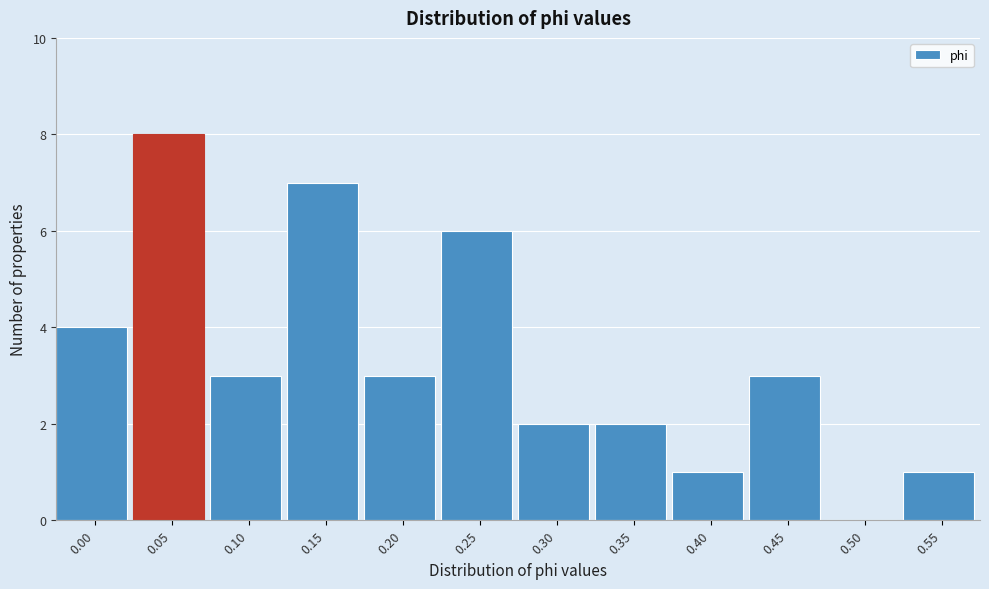

Reading left to right, transcribe all the data shown in this chart.

0.00=4	0.05=8	0.10=3	0.15=7	0.20=3	0.25=6	0.30=2	0.35=2	0.40=1	0.45=3	0.50=0	0.55=1